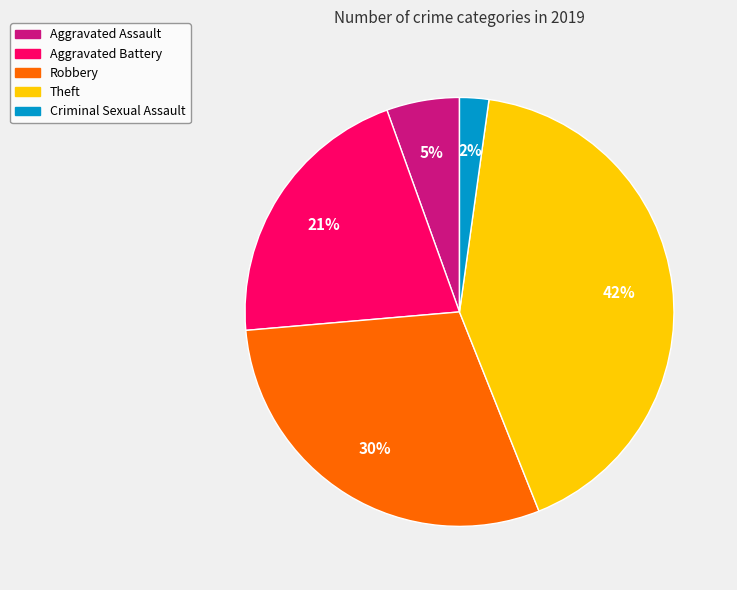

To the nearest percent, what is the difference between the Theft and Robbery slice percentages?

12%